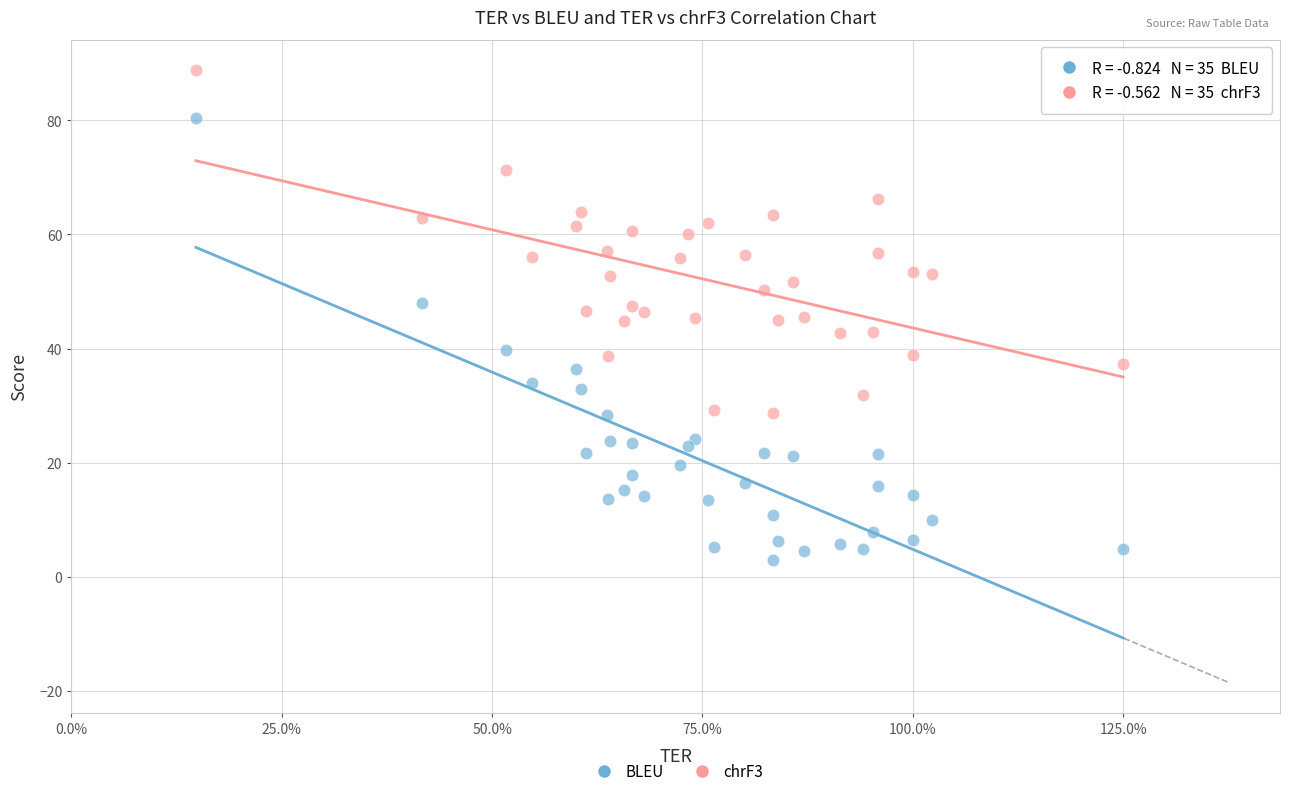

Which series reaches the minimum Y coordinate?

BLEU